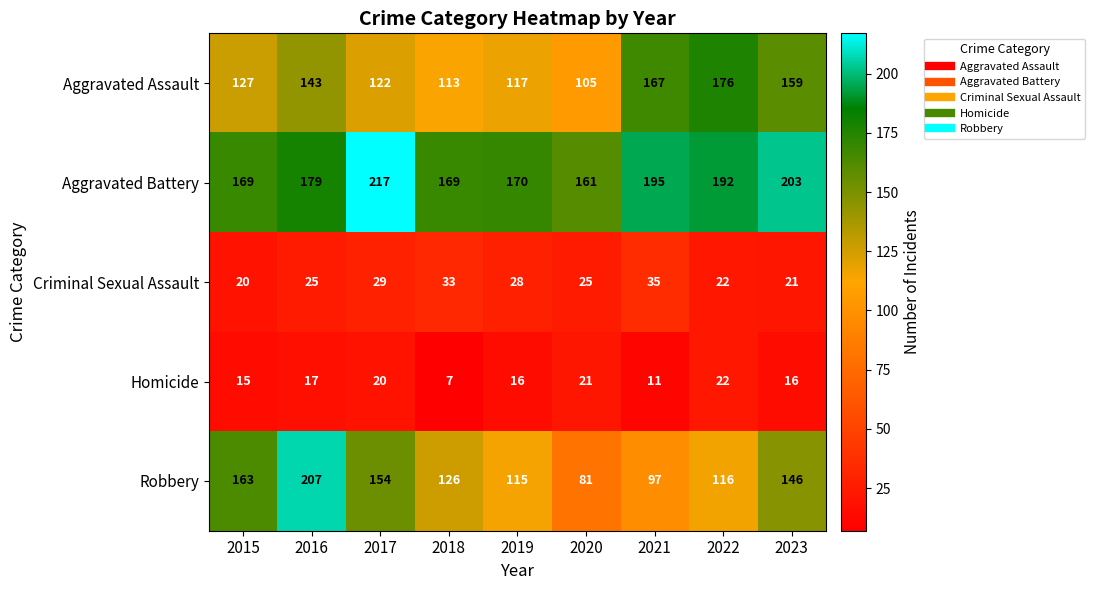

At 2021, list the series in order from largest to smallest.

Aggravated Battery, Aggravated Assault, Robbery, Criminal Sexual Assault, Homicide